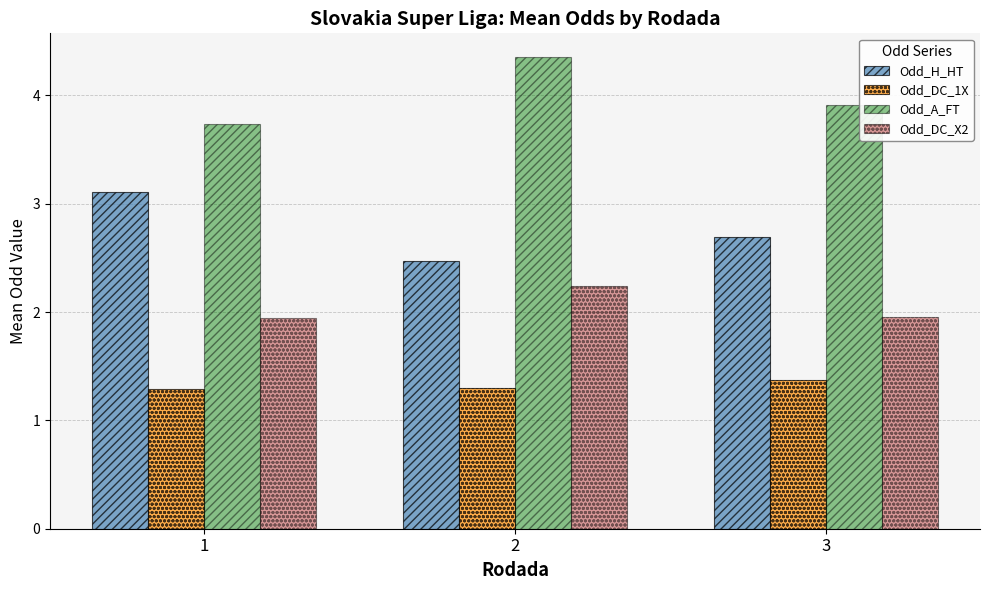

Which category has the highest value across all series?

2